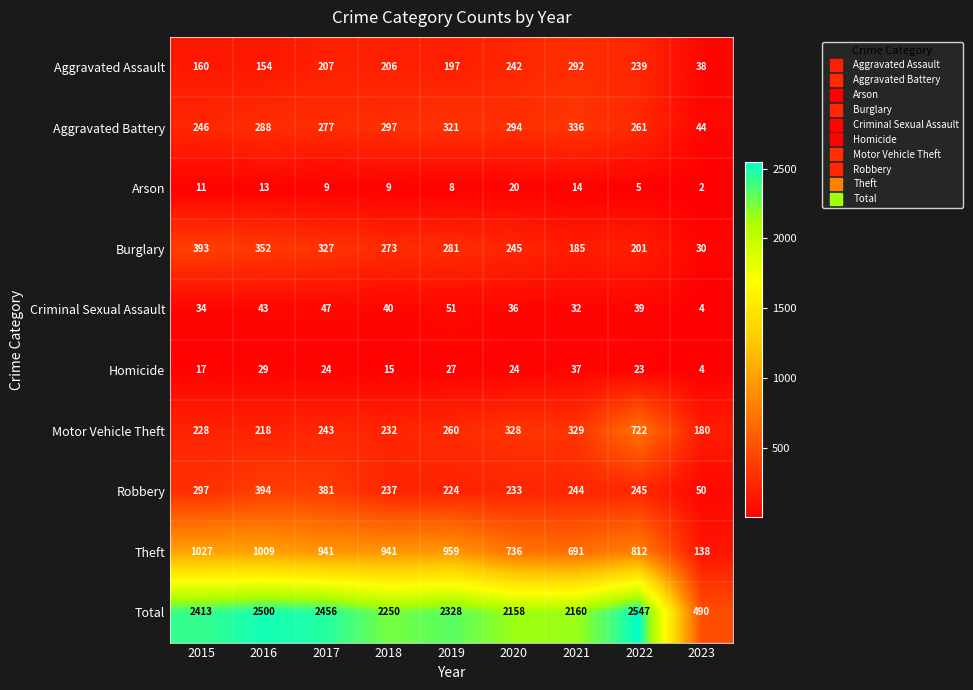

What is the sum of all Aggravated Battery values?

2364